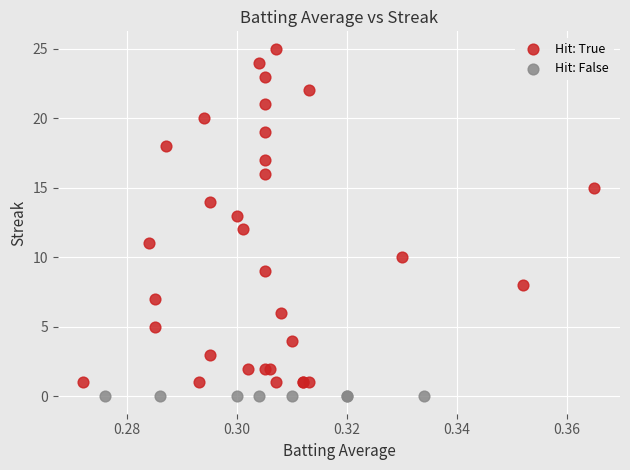

What are all the series names shown in the legend?

Hit: True, Hit: False